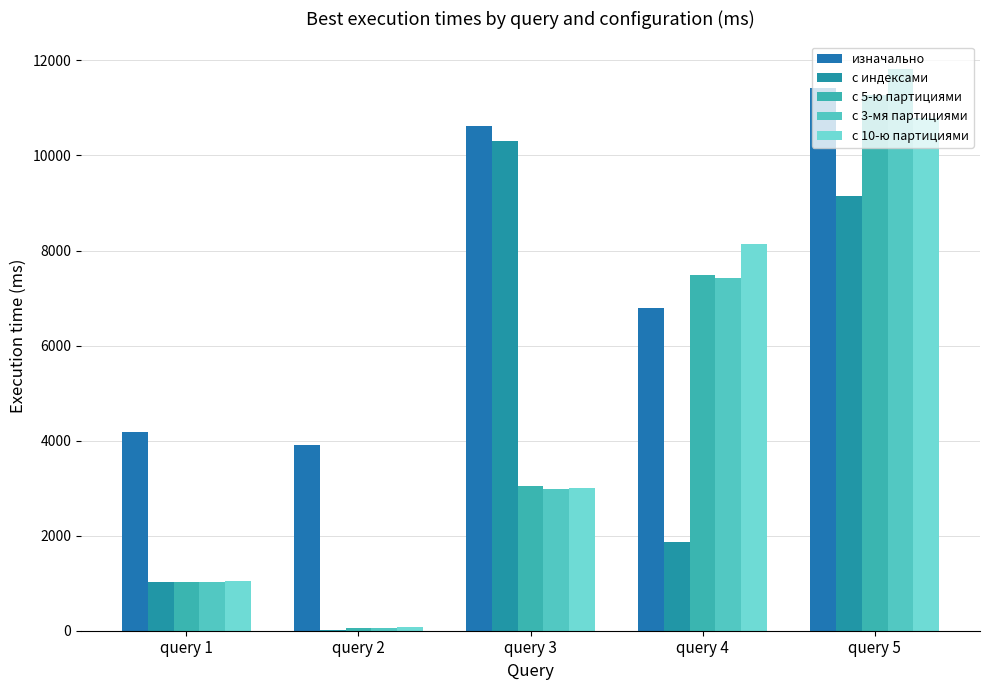

Is the value of с 5-ю партициями at query 3 greater than the value of с индексами at query 5?

No